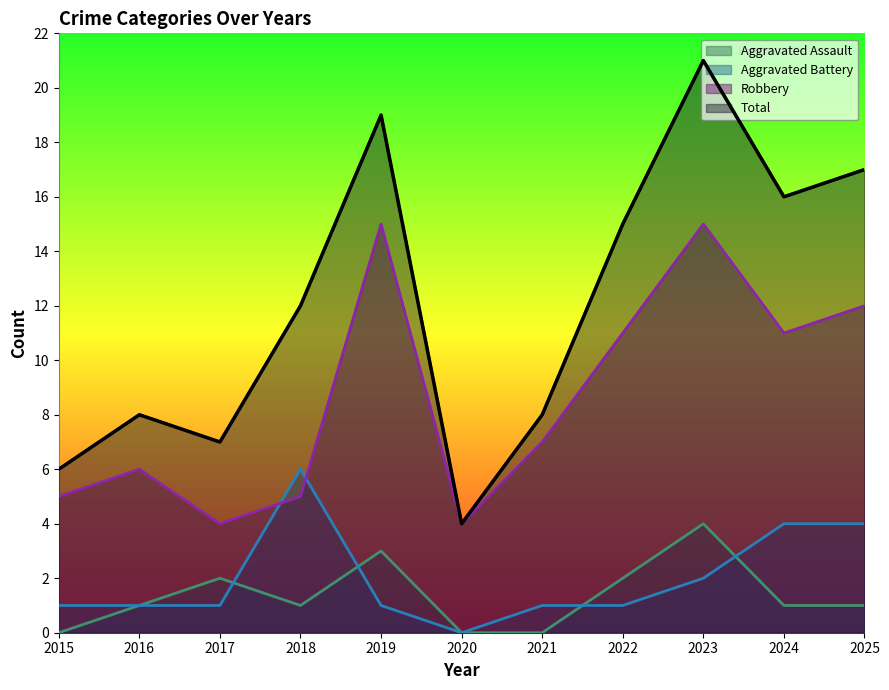

What is the maximum value shown in the chart?

21